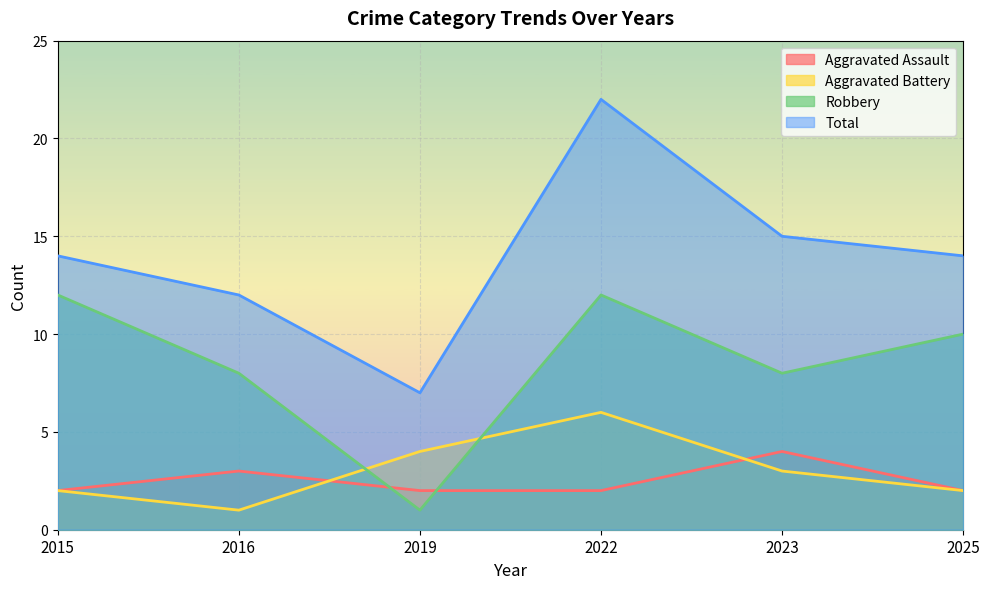

True or false: Total has more than 1 points higher than both neighbors.

False